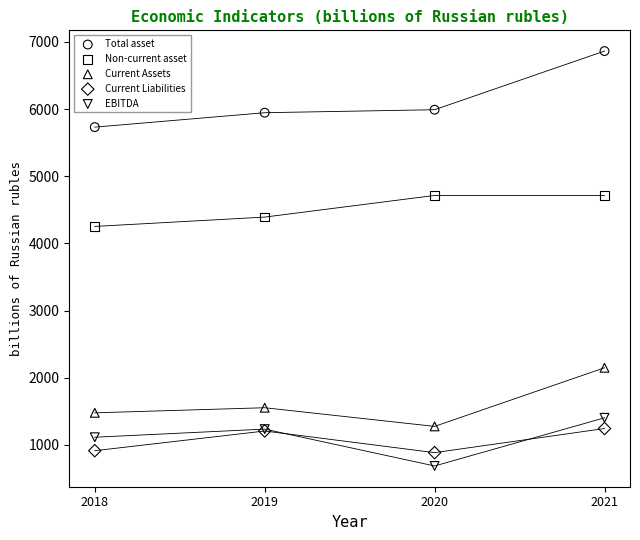

In the Non-current asset series, what Y value is closest to 4484?

4392.9